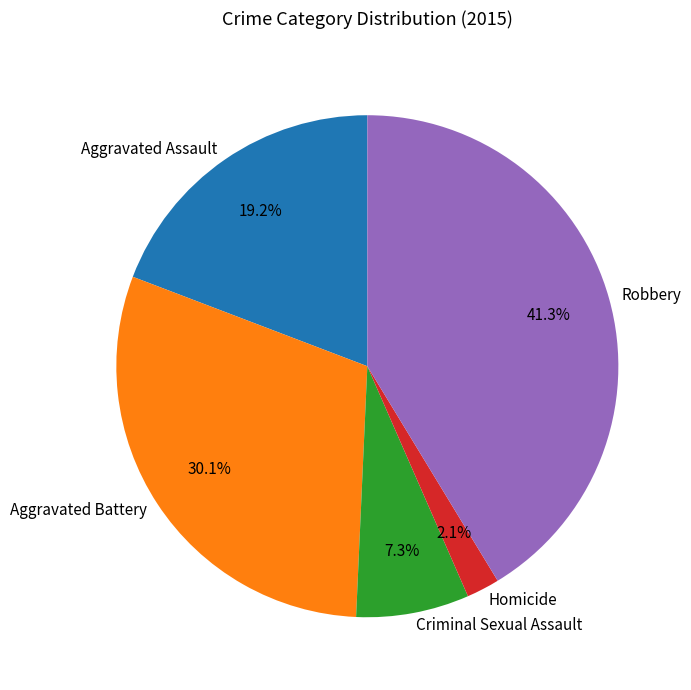

Which category has the biggest portion of the pie?

Robbery